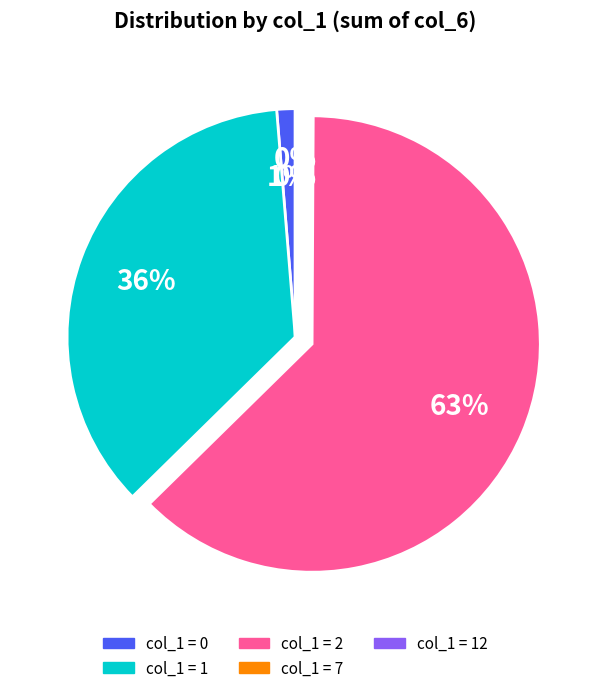

Is there any slice that represents more than half of the pie?

Yes